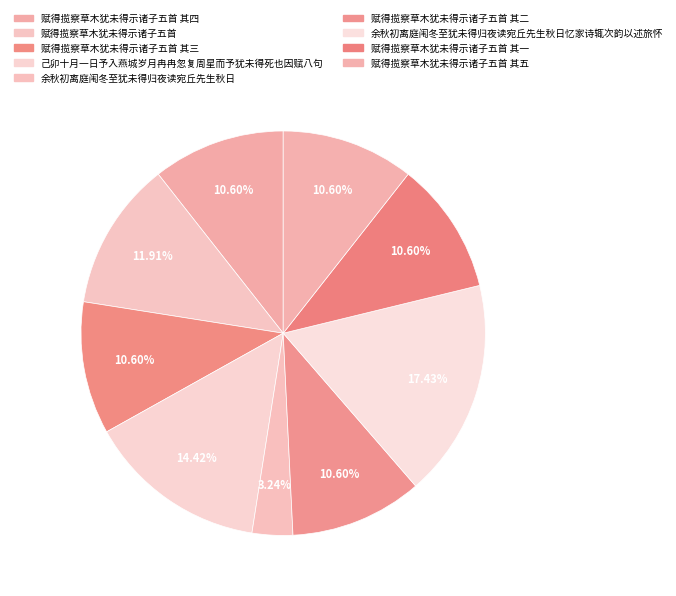

What is the change in value from 己卯十月一日予入燕城岁月冉冉忽复周星而予犹未得死也因赋八句 to 赋得揽察草木犹未得示诸子五首 其二?

-225529